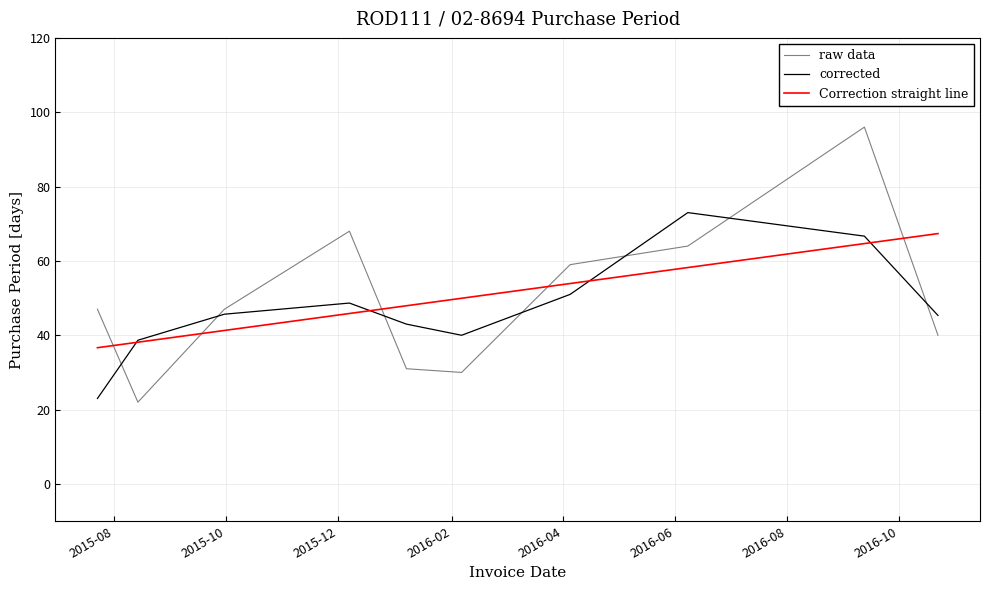

Rank the series by their maximum value, from highest to lowest.

raw data, corrected, Correction straight line